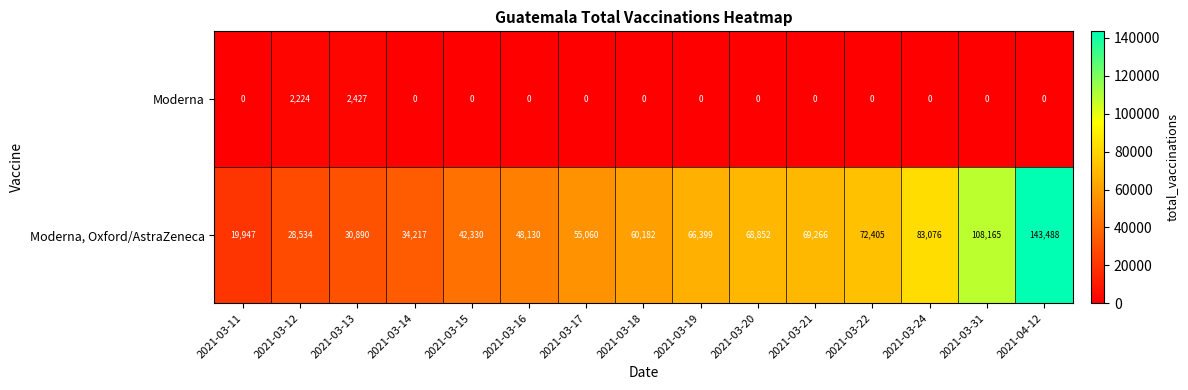

Reading right to left, transcribe all the data shown in this chart.

Moderna: 0	0	0	0	0	0	0	0	0	0	0	0	2427	2224	0
Moderna, Oxford/AstraZeneca: 143488	108165	83076	72405	69266	68852	66399	60182	55060	48130	42330	34217	30890	28534	19947